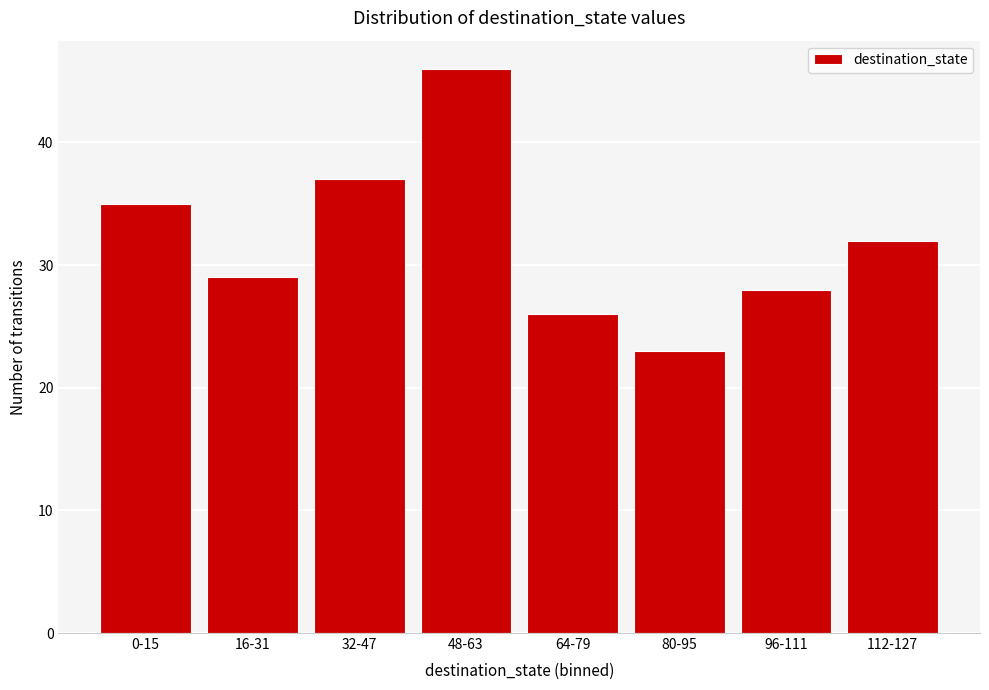

Reading right to left, transcribe all the data shown in this chart.

112-127=32	96-111=28	80-95=23	64-79=26	48-63=46	32-47=37	16-31=29	0-15=35